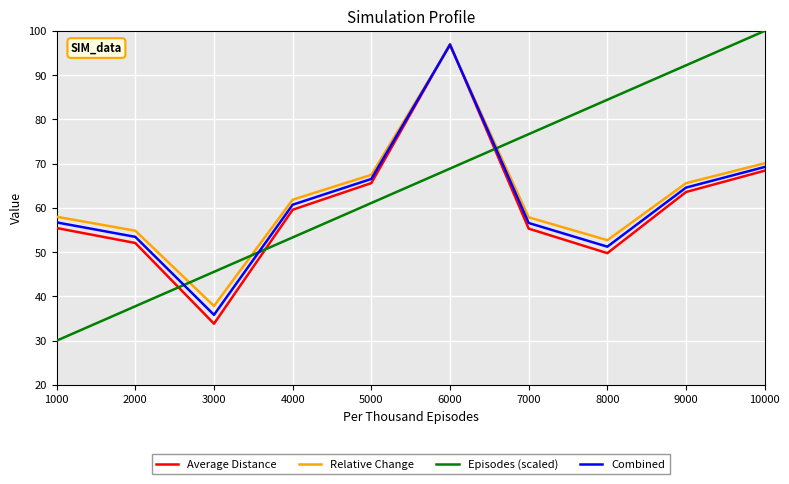

What is the sum of the Relative Change values at 5000 and 1000?

125.5